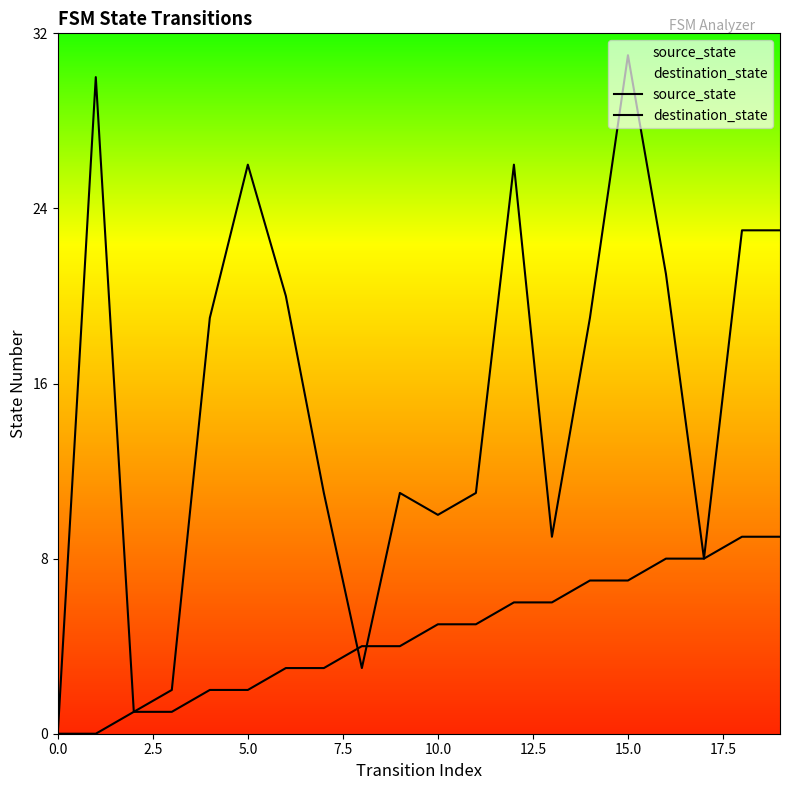

Is the value of destination_state at 20.0 greater than the value of source_state at 20.0?

No